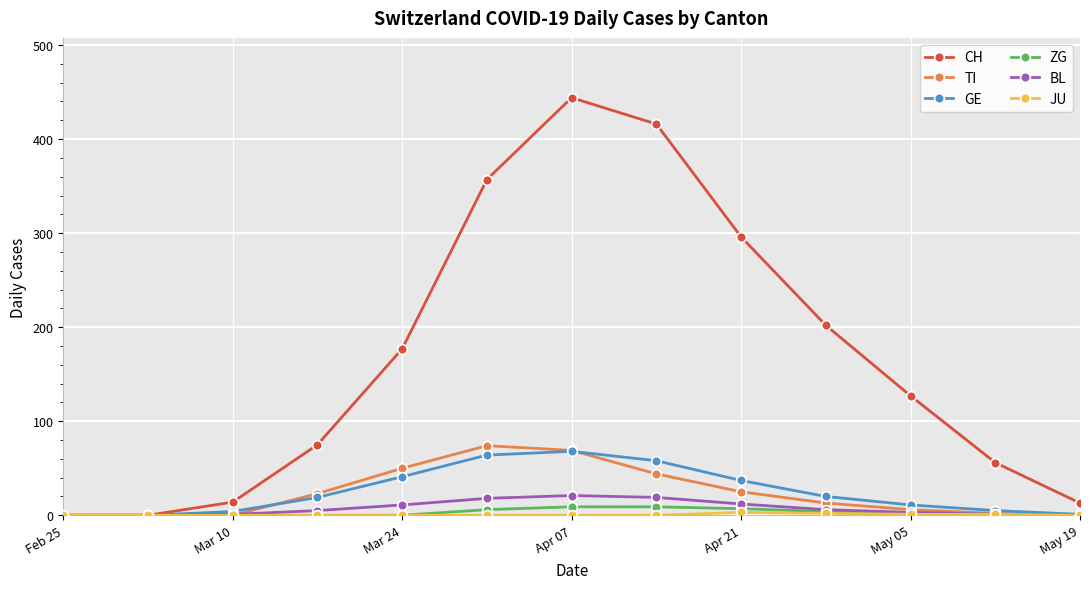

Which series has the widest spread of values?

CH